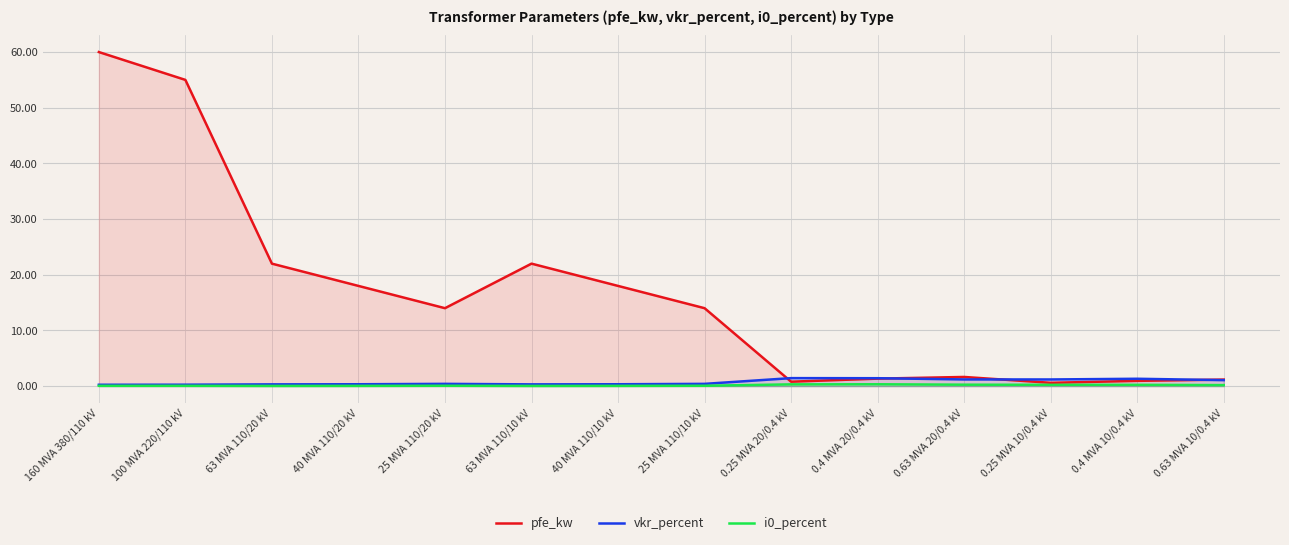

What is the average value of the i0_percent series?

0.1